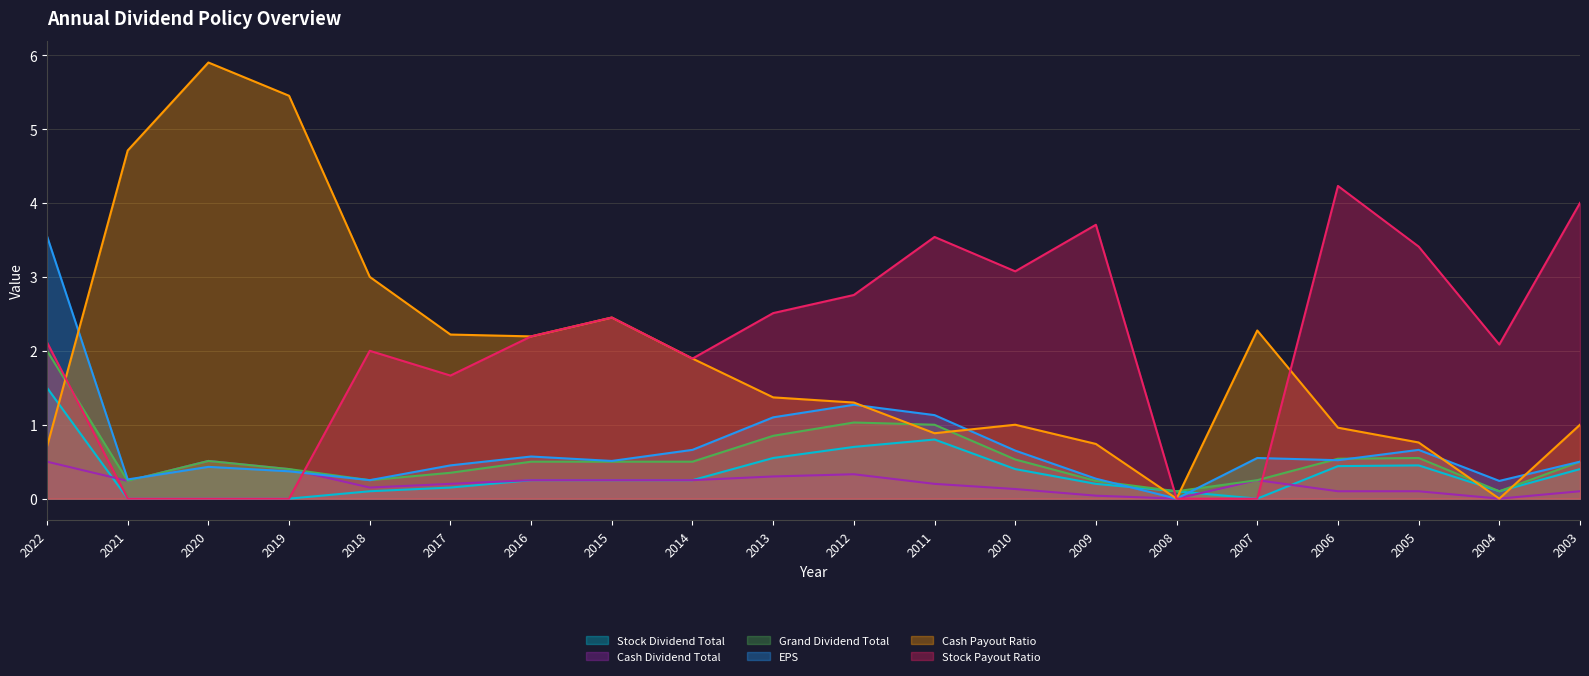

Is the value of Stock Dividend Total at 2009 greater than the value of Stock Payout Ratio at 2005?

No